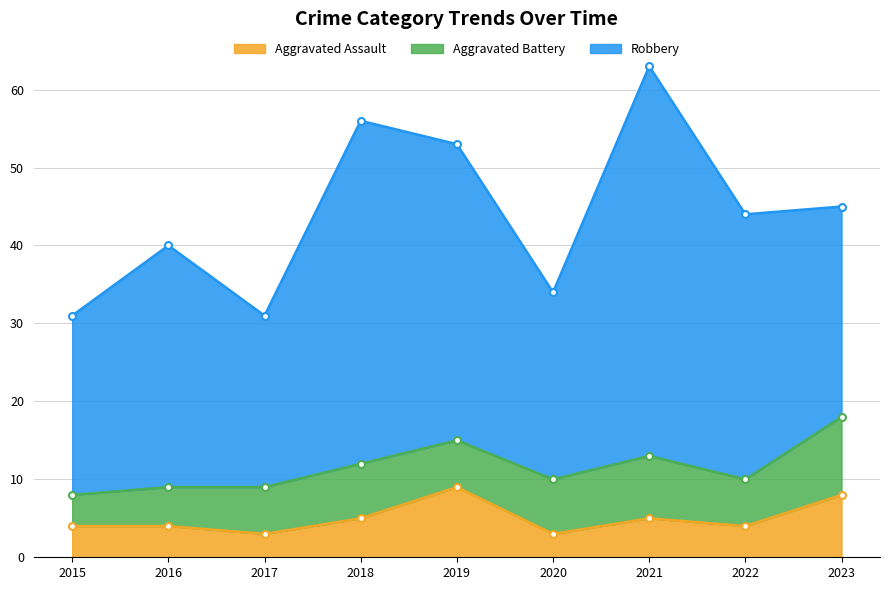

Reading right to left, list all the values displayed in this chart.

Aggravated Assault: 2023=8	2022=4	2021=5	2020=3	2019=9	2018=5	2017=3	2016=4	2015=4
Aggravated Battery: 2023=10	2022=6	2021=8	2020=7	2019=6	2018=7	2017=6	2016=5	2015=4
Robbery: 2023=27	2022=34	2021=50	2020=24	2019=38	2018=44	2017=22	2016=31	2015=23